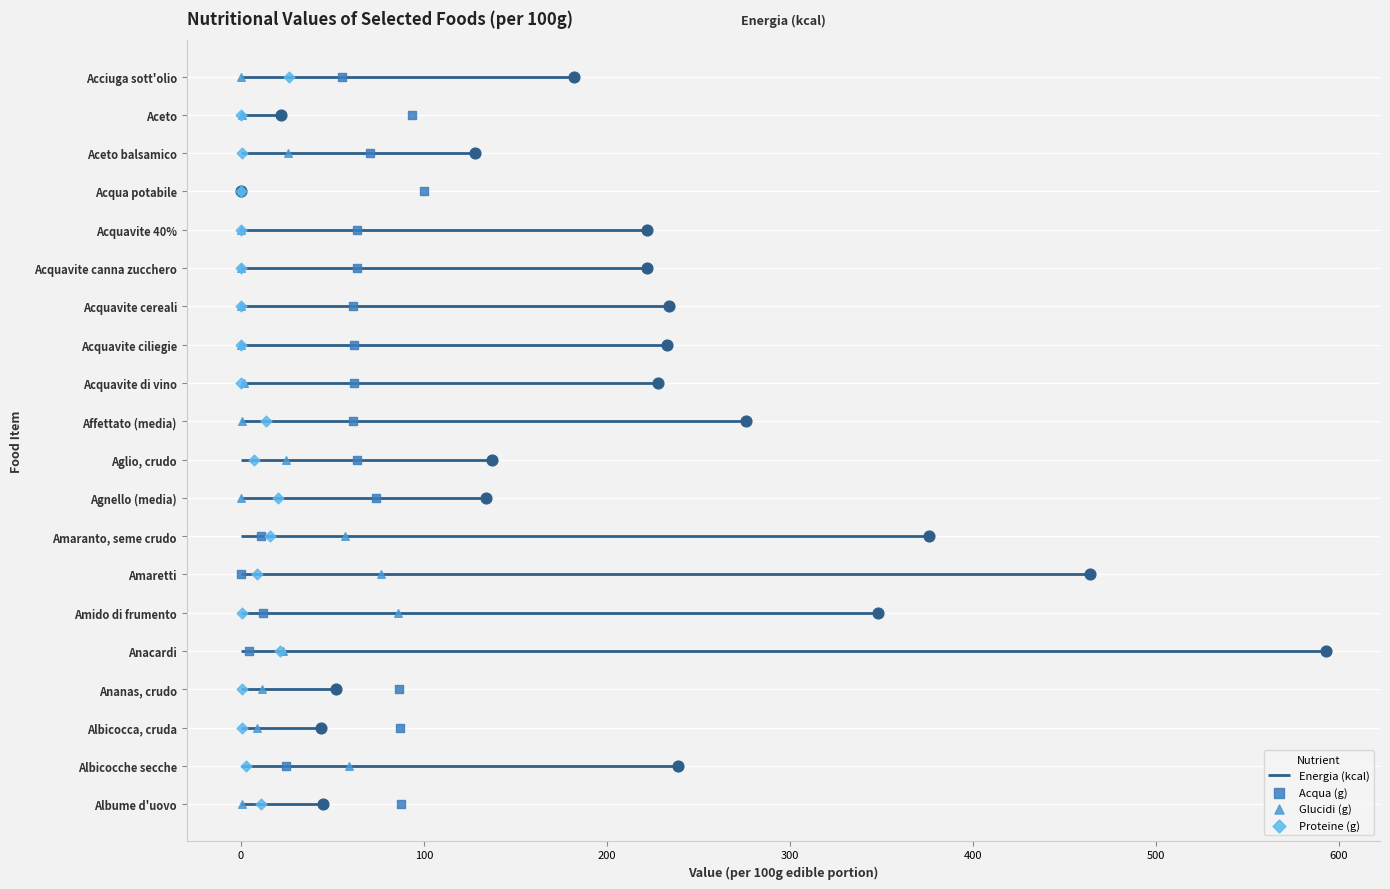

Which series reaches the maximum Y coordinate?

Acqua (g)